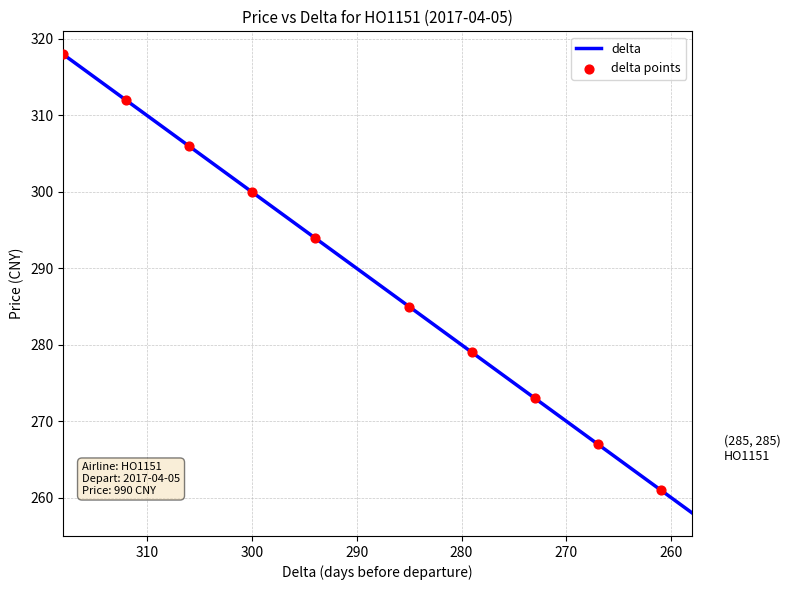

What is the change in value from 318 to 276?

-42